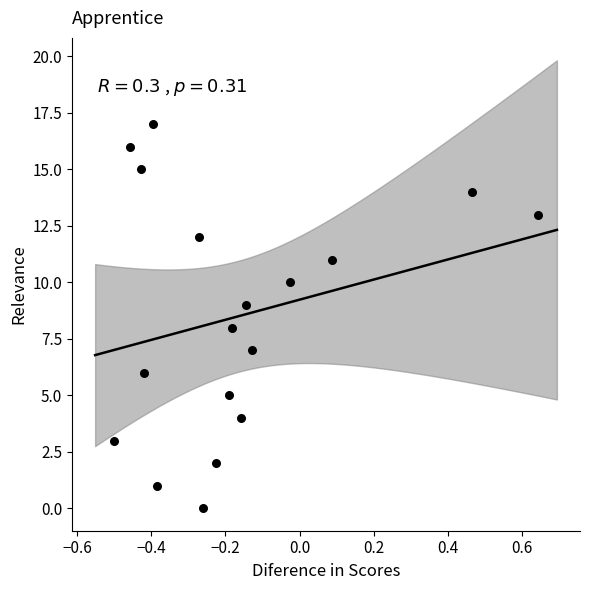

What is the range of Y values (max minus min)?

17